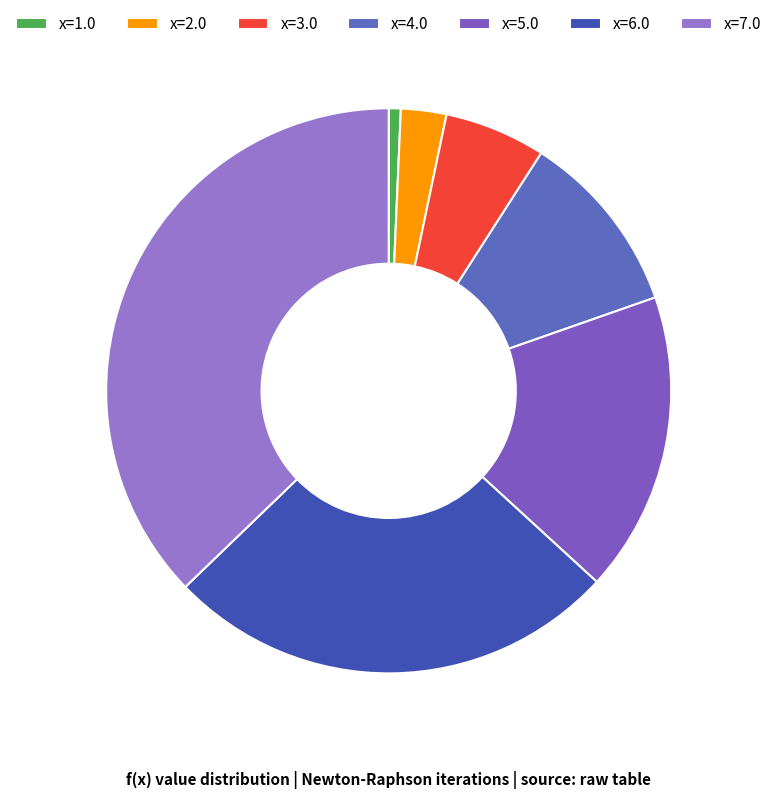

Count the number of slices in the pie.

7